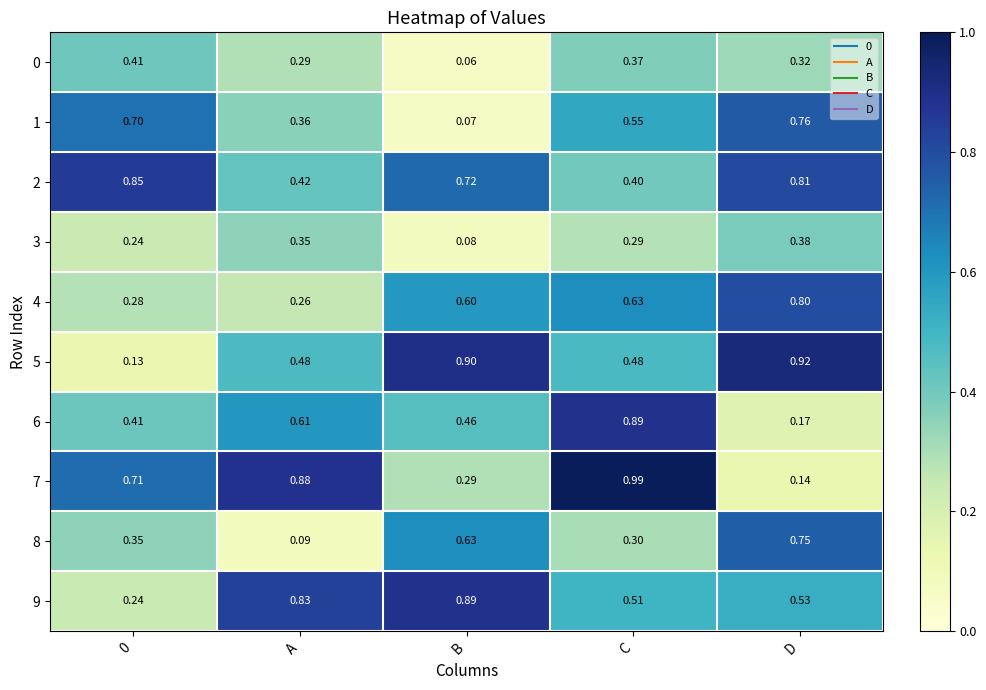

Rank the series at A from highest to lowest value.

7, 9, 6, 5, 2, 1, 3, 0, 4, 8